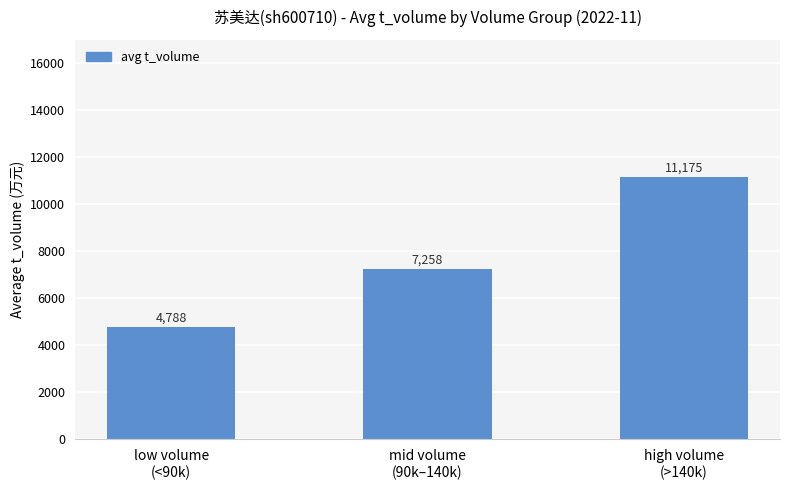

List the labels in order of value, smallest first.

low volume
(<90k), mid volume
(90k–140k), high volume
(>140k)